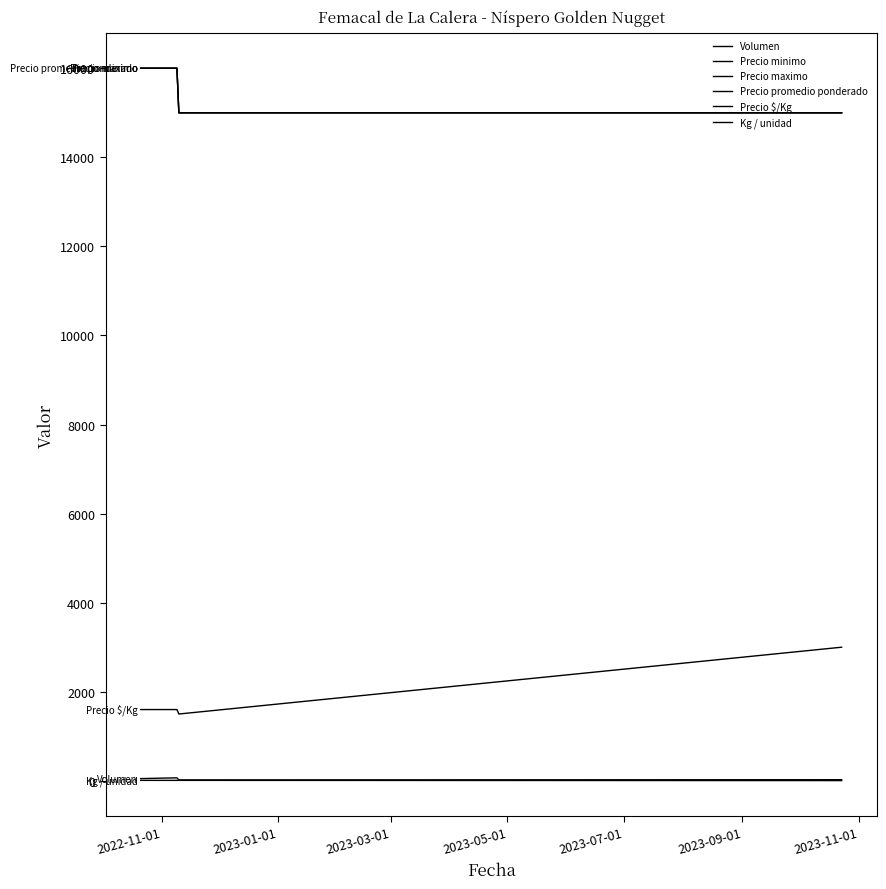

True or false: Kg / unidad and Precio $/Kg intersect in this chart.

False